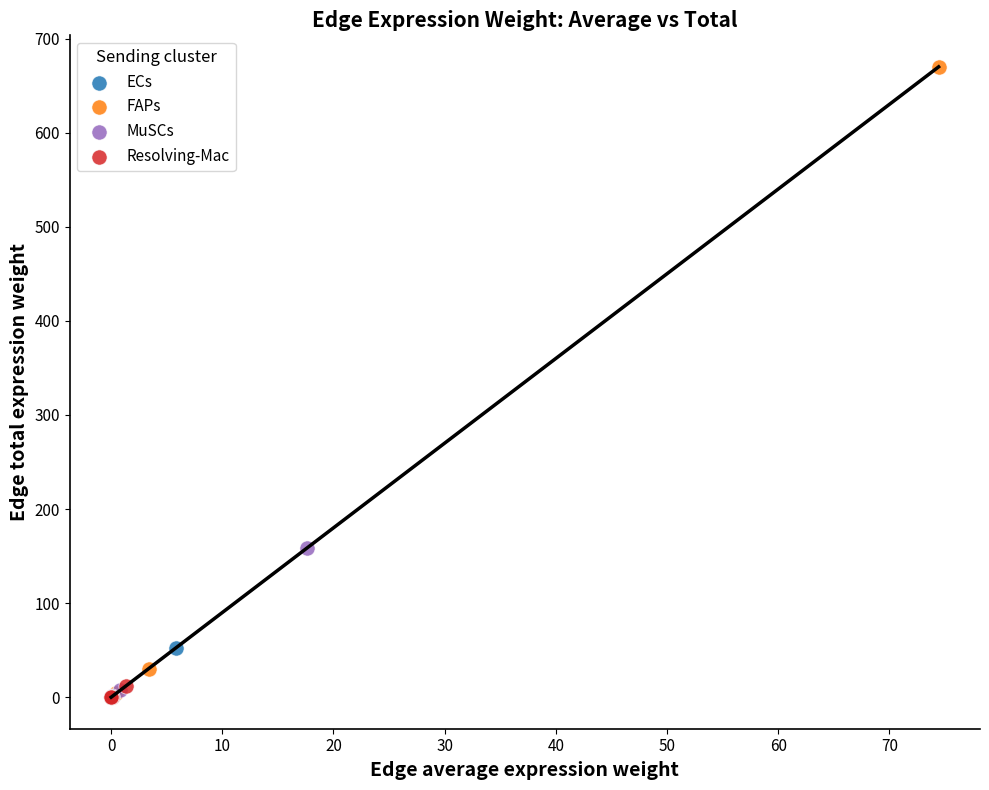

Which series has the widest spread of Y values?

FAPs